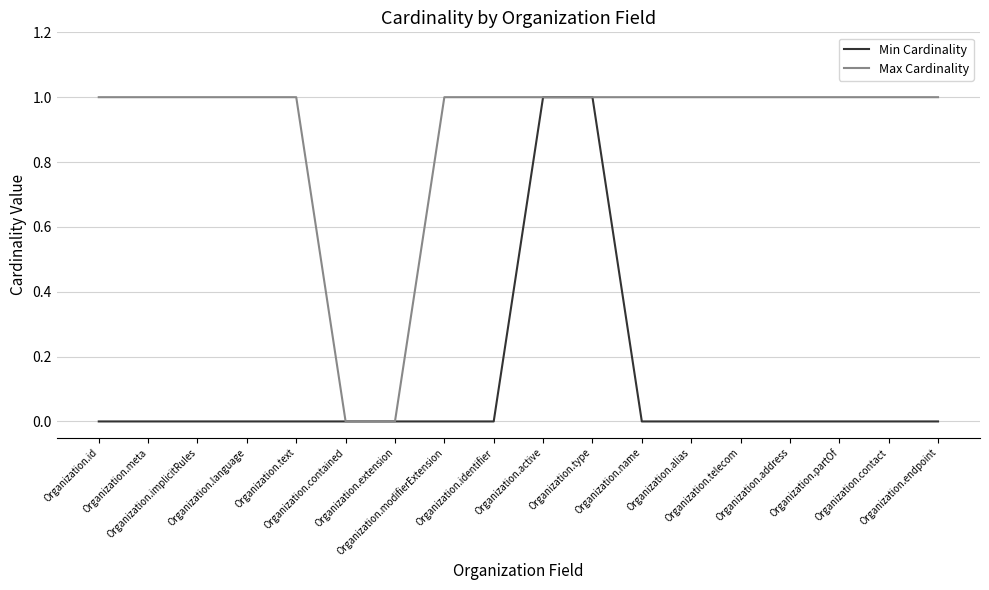

What are all the series names shown in the legend?

Min Cardinality, Max Cardinality